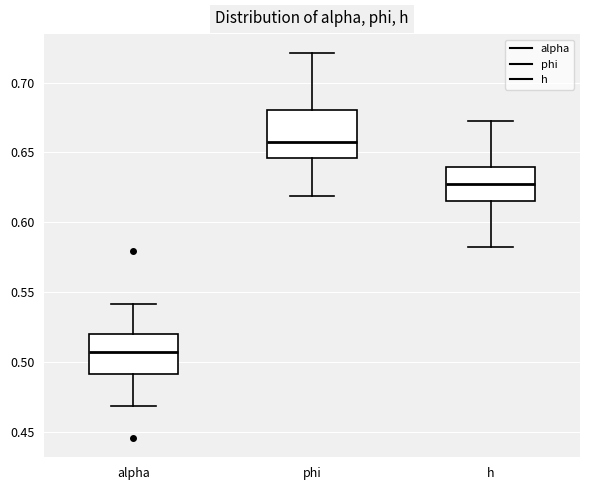

Which box has the highest median line?

phi